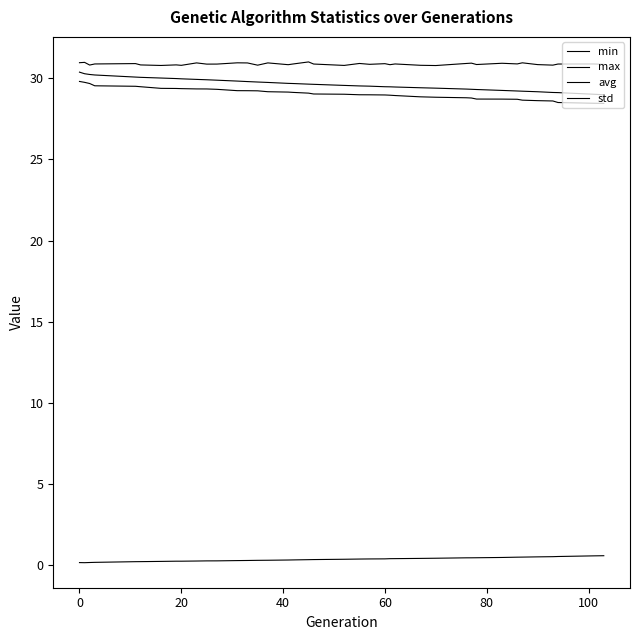

Which series has the largest range (max minus min)?

avg